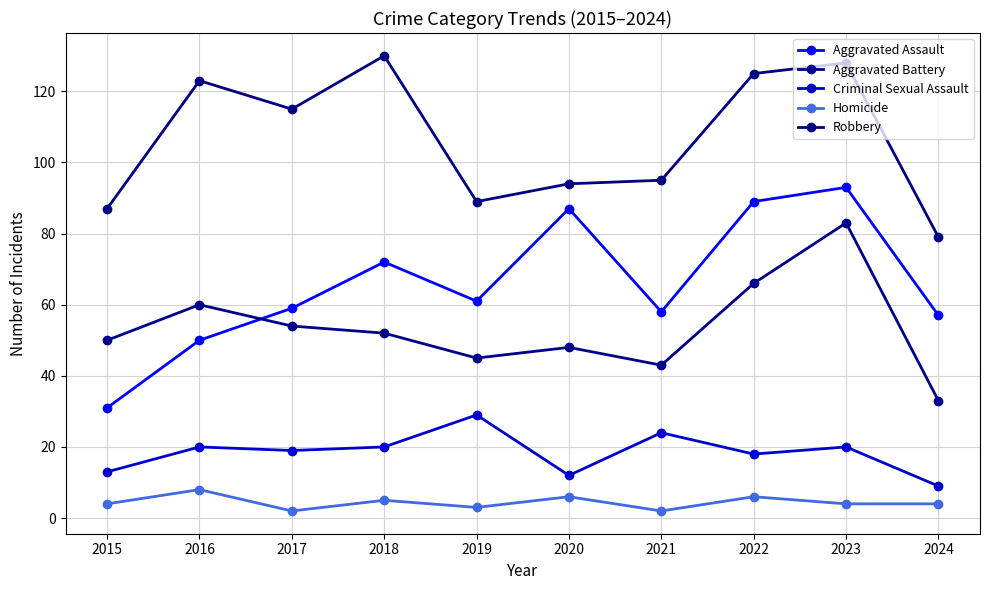

True or false: Criminal Sexual Assault and Robbery cross at least once.

False